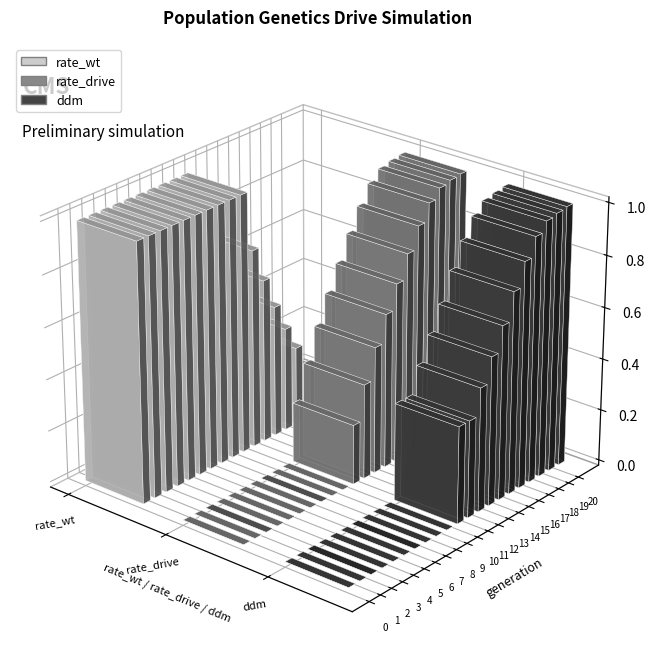

List the labels in order of rate_wt value, largest first.

0, 1, 2, 3, 4, 5, 6, 7, 8, 9, 10, 11, 12, 13, 14, 15, 16, 17, 18, 19, 20